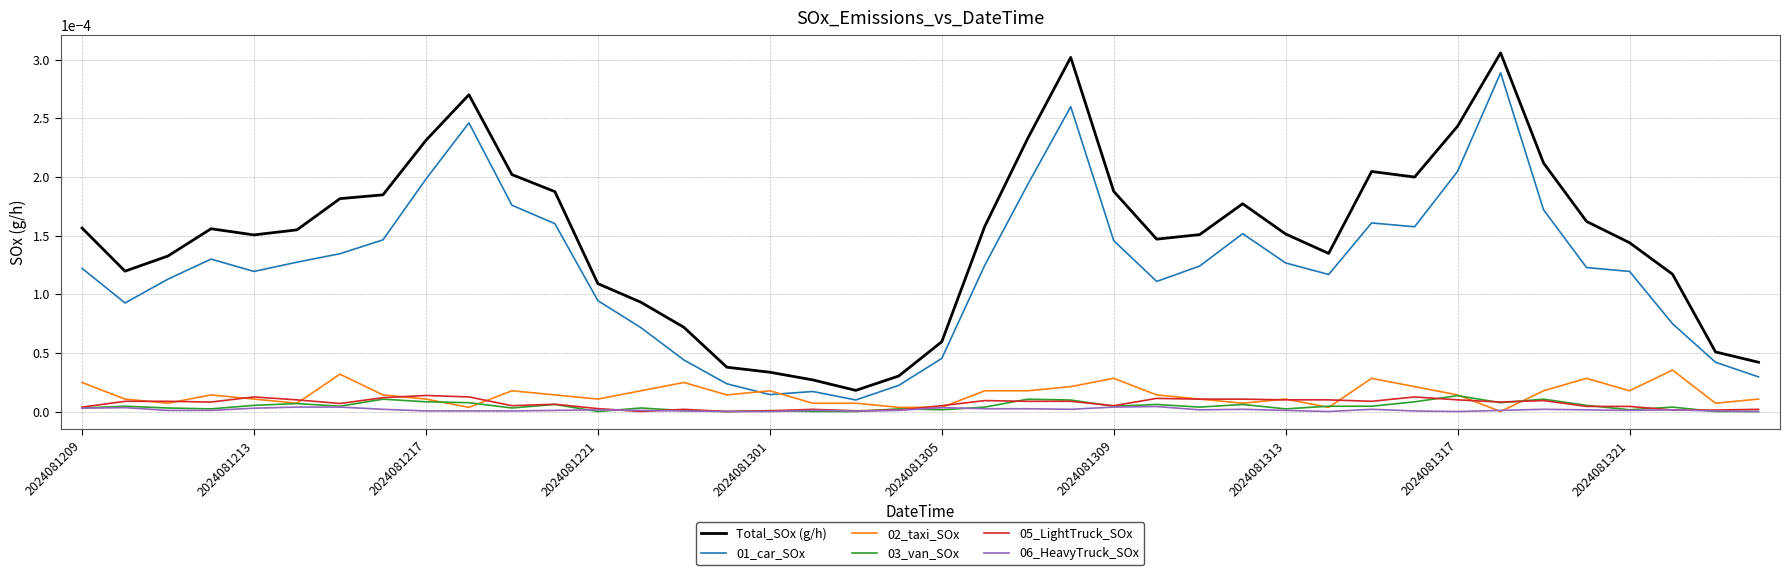

True or false: Total_SOx (g/h) and 01_car_SOx intersect in this chart.

False